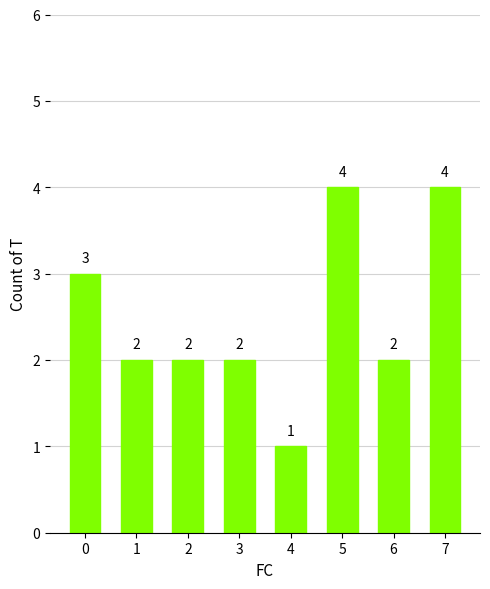

Which has a higher value, 4 or 5?

5